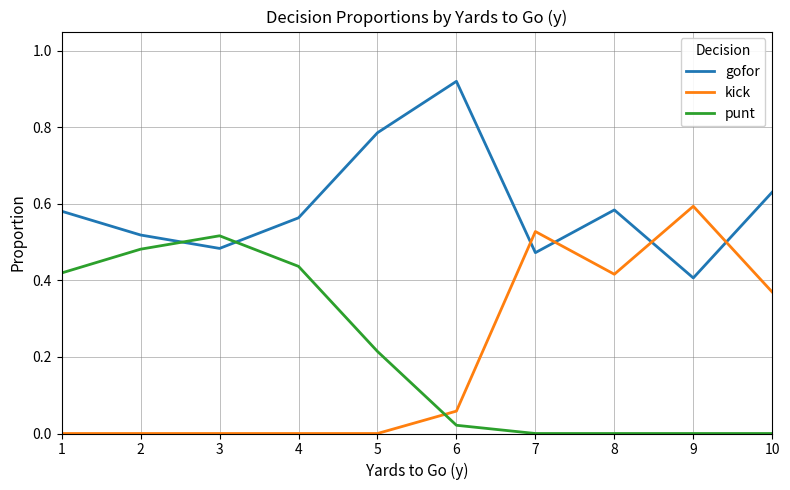

What is the sum of the gofor values at 6 and 10?

1.6